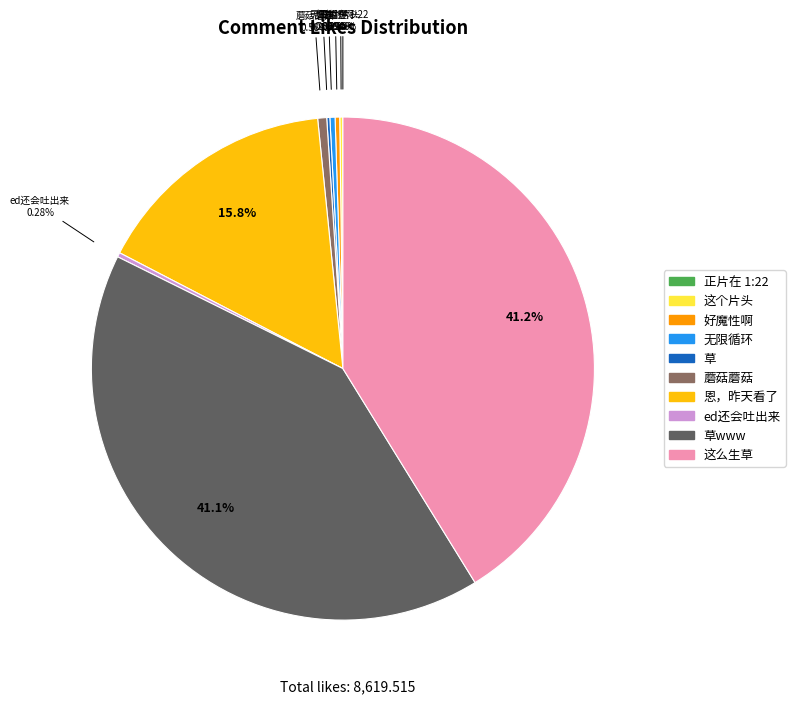

Does any single category account for the majority?

No